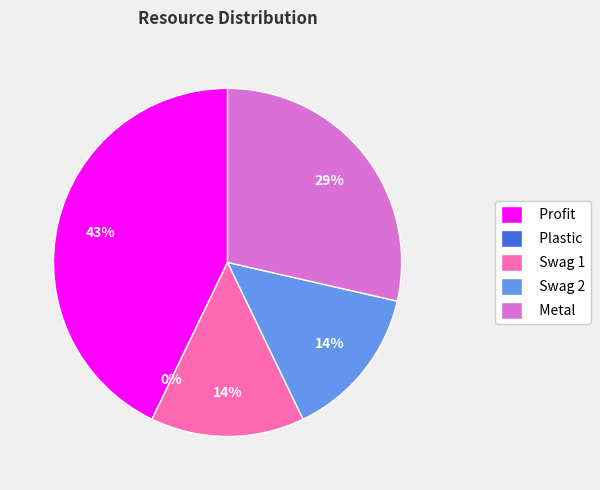

What percentage do Plastic and Metal together represent?

28.6%